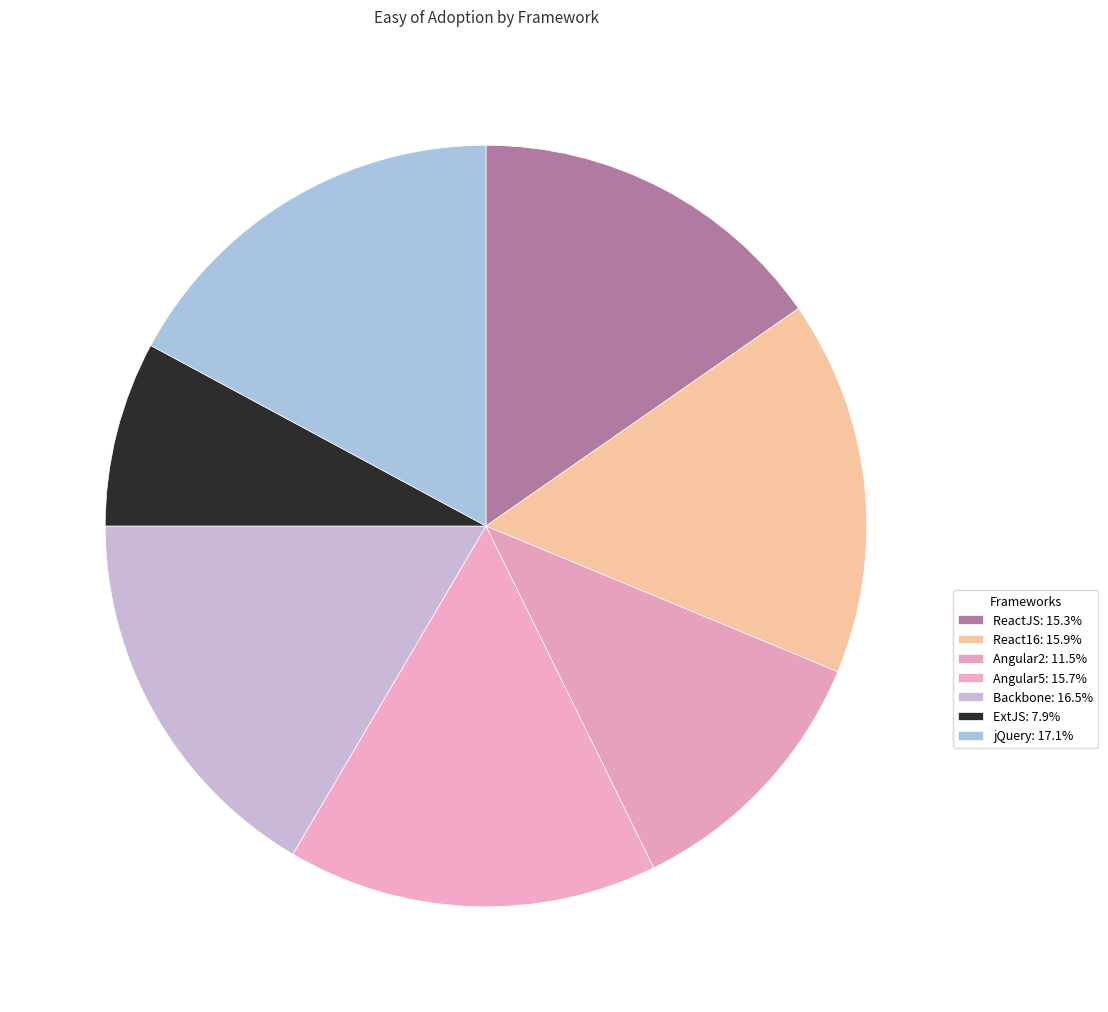

How many slices are in this pie chart?

7